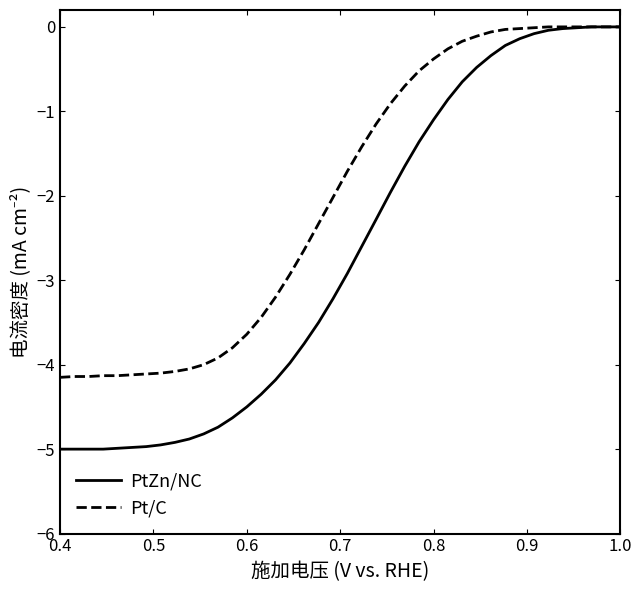

What is the minimum value for PtZn/NC?

-5.0